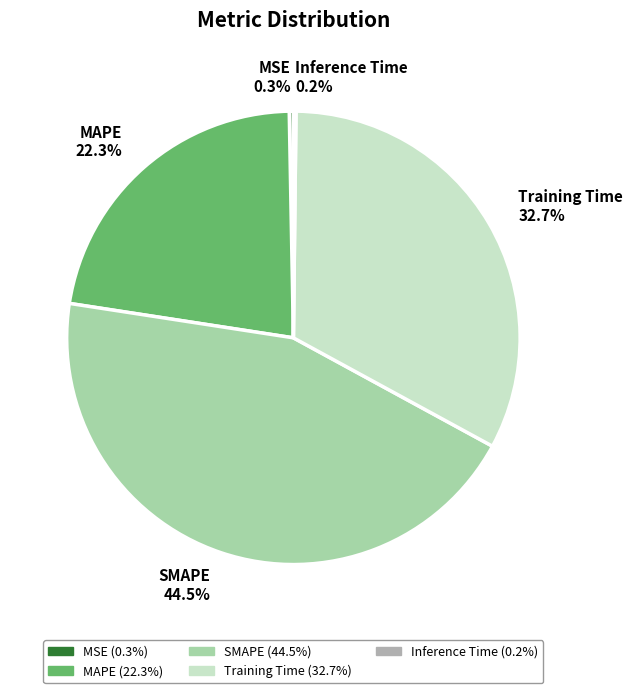

To the nearest percent, what is the combined percentage of SMAPE and MSE?

45%